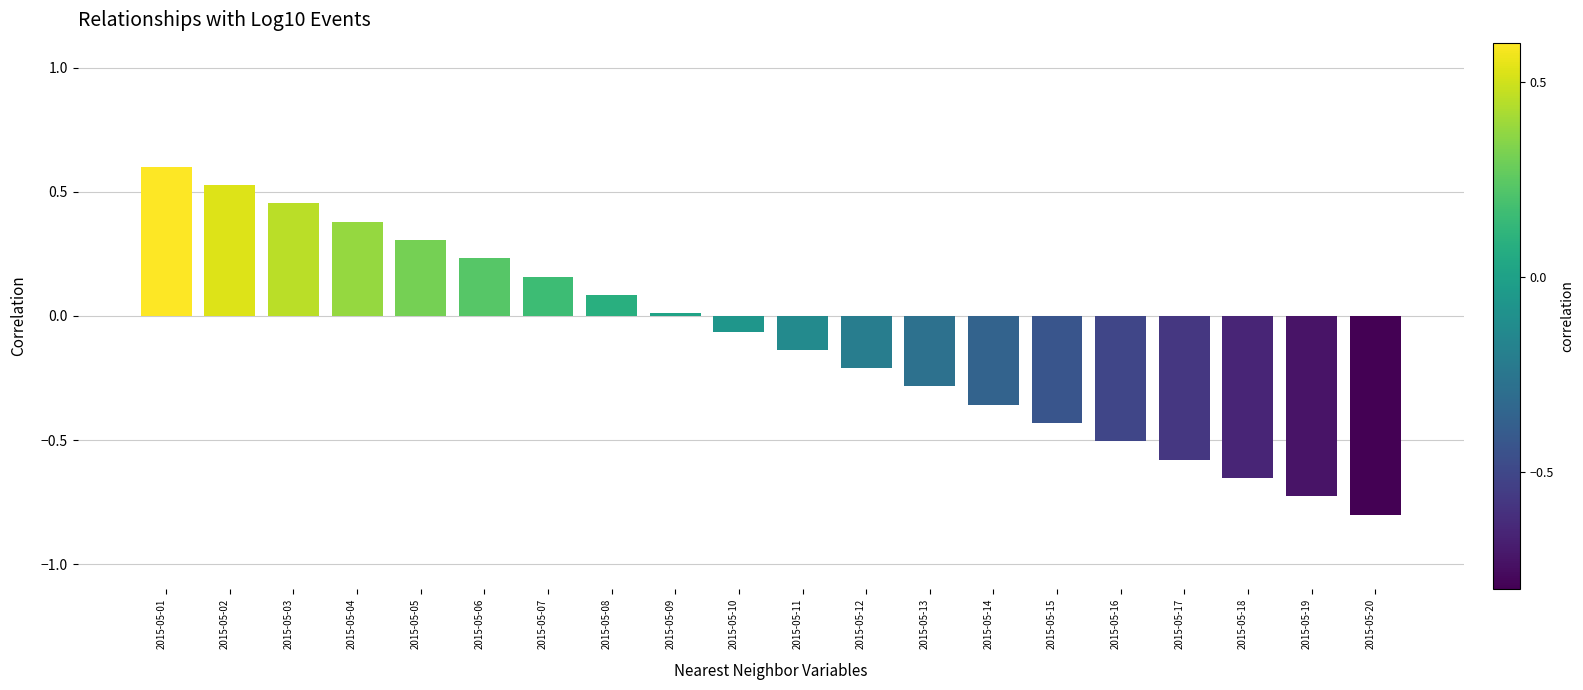

The value at 2015-05-05 is 0.3. True or false?

True